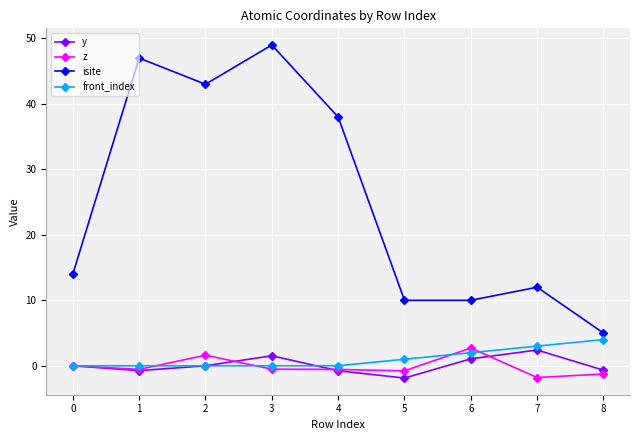

The z series shows -0.6 at 4. True or false?

True